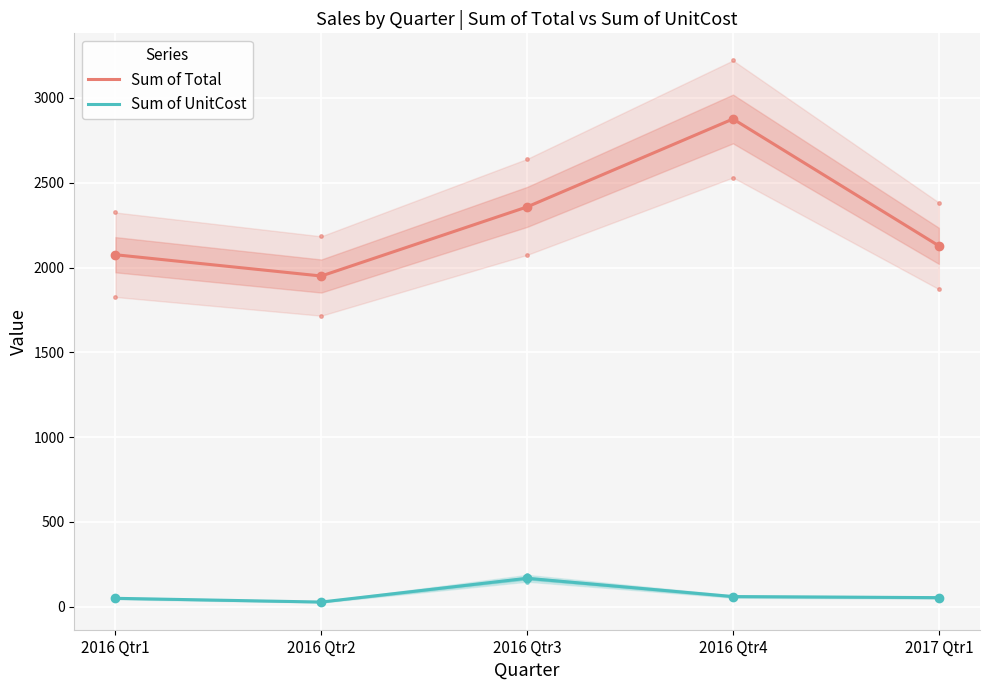

What is the difference between the Sum of Total values at 2016 Qtr2 and 2016 Qtr3?

407.5